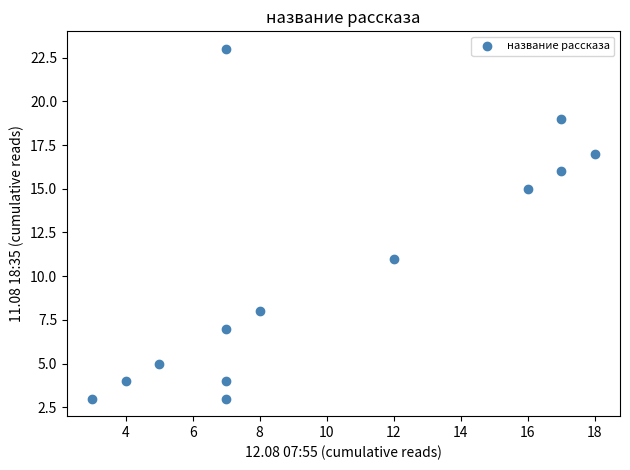

What is the range of X values (max minus min)?

15